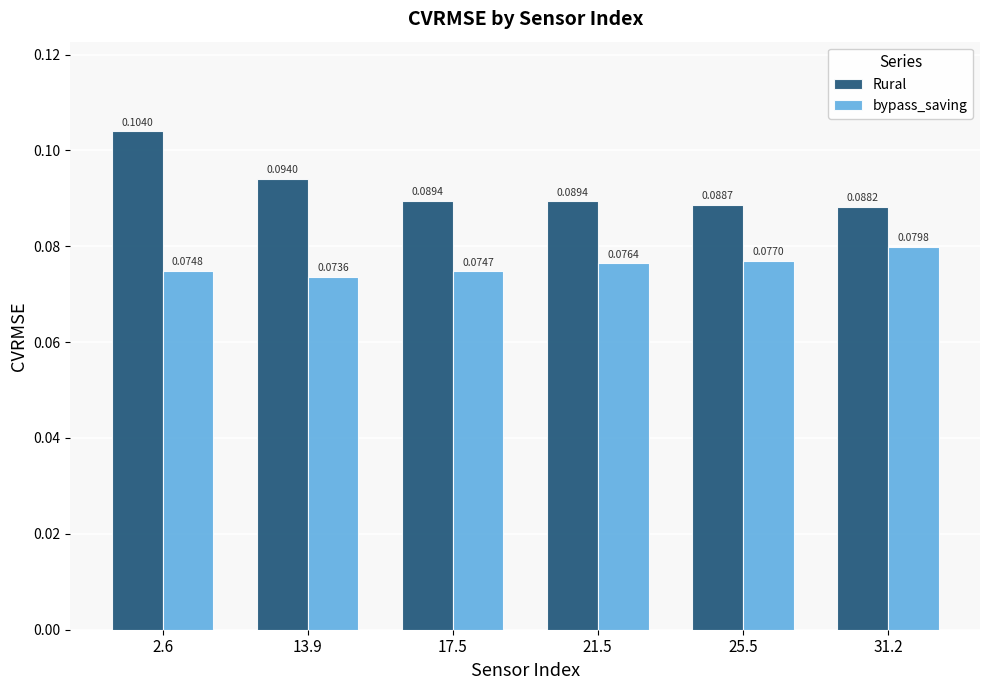

Between 25.5 and 31.2, which series saw the biggest shift?

bypass_saving